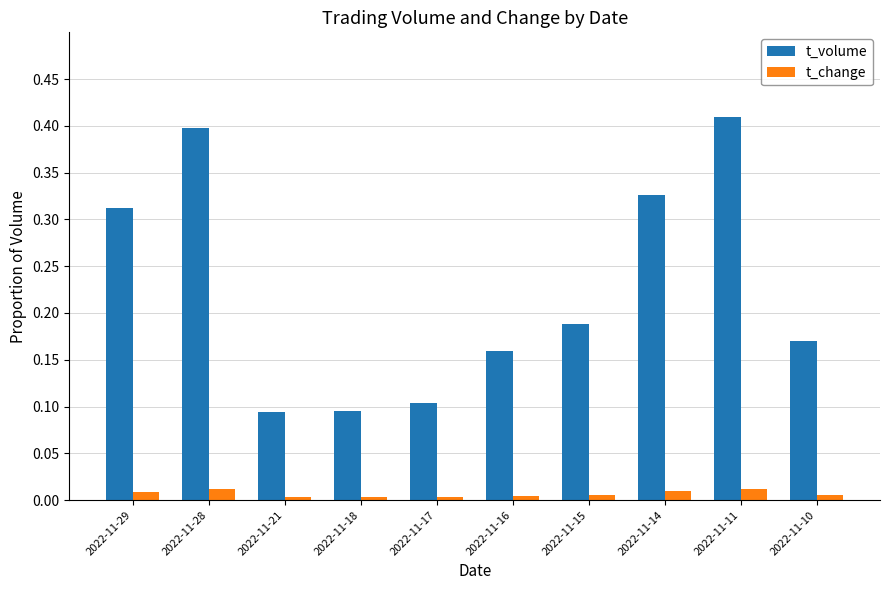

Does the chart contain stacked bars?

No